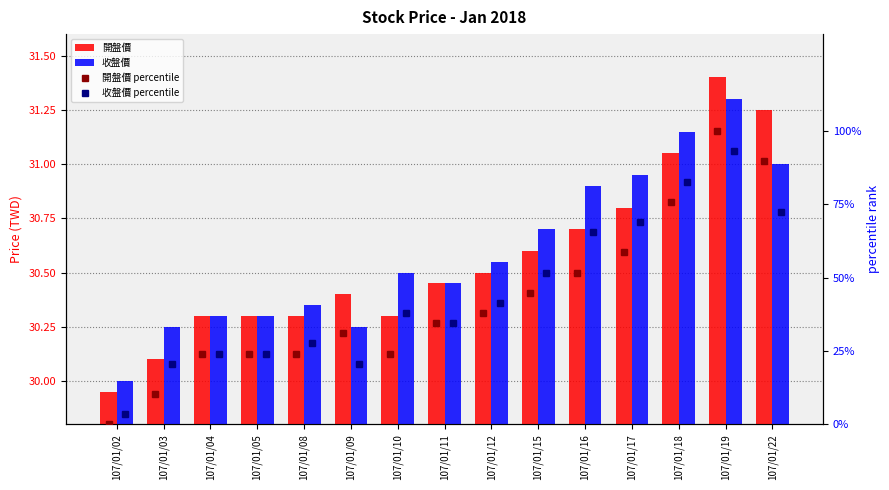

How many categories are shown in the chart?

15